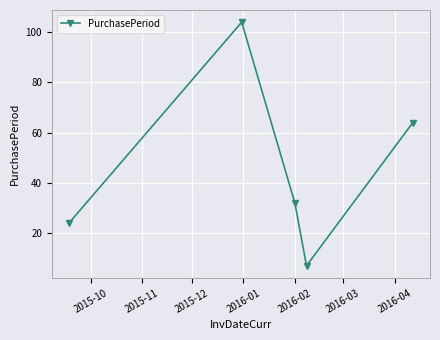

Reading right to left, transcribe all the data shown in this chart.

64	7	32	104	24